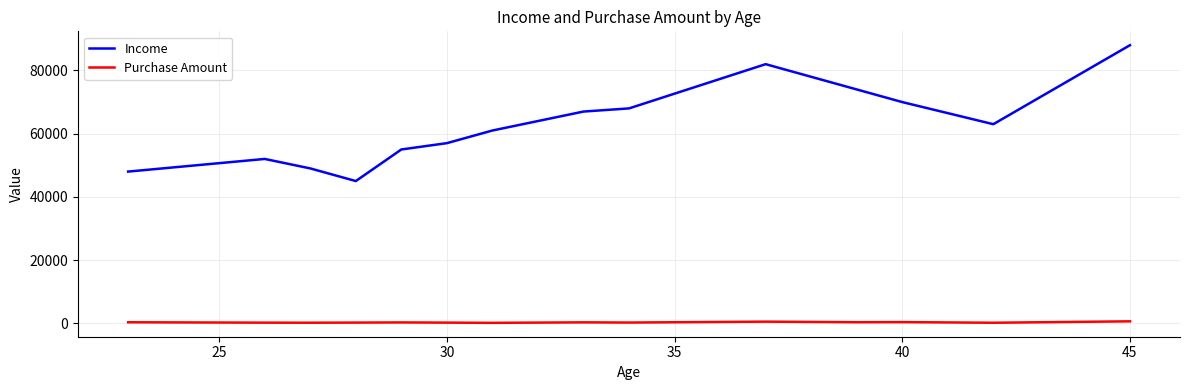

What is the minimum value for Purchase Amount?

120